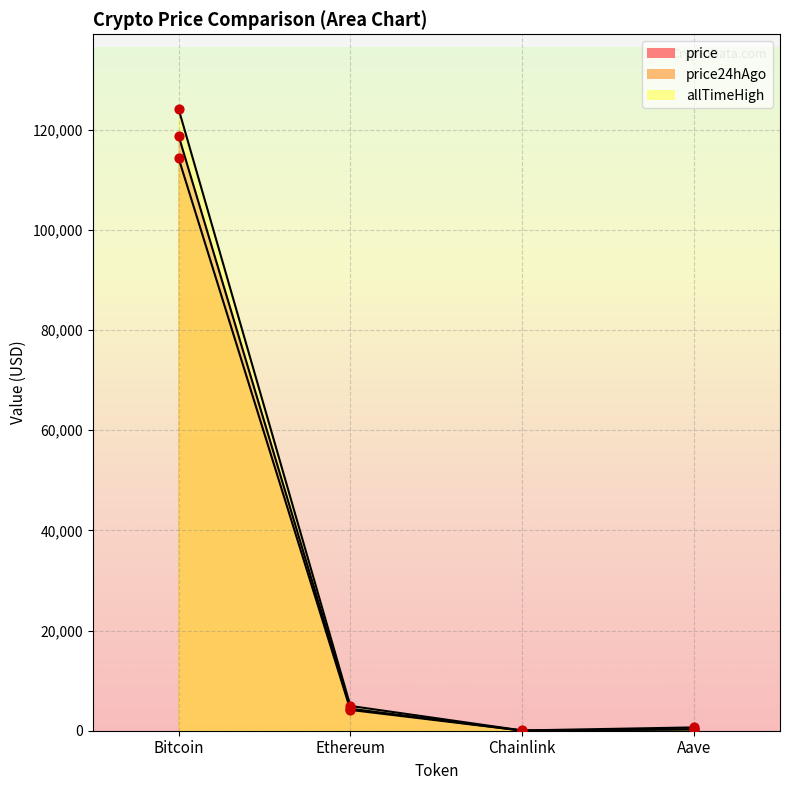

Which series has the largest Y range (max minus min)?

allTimeHigh